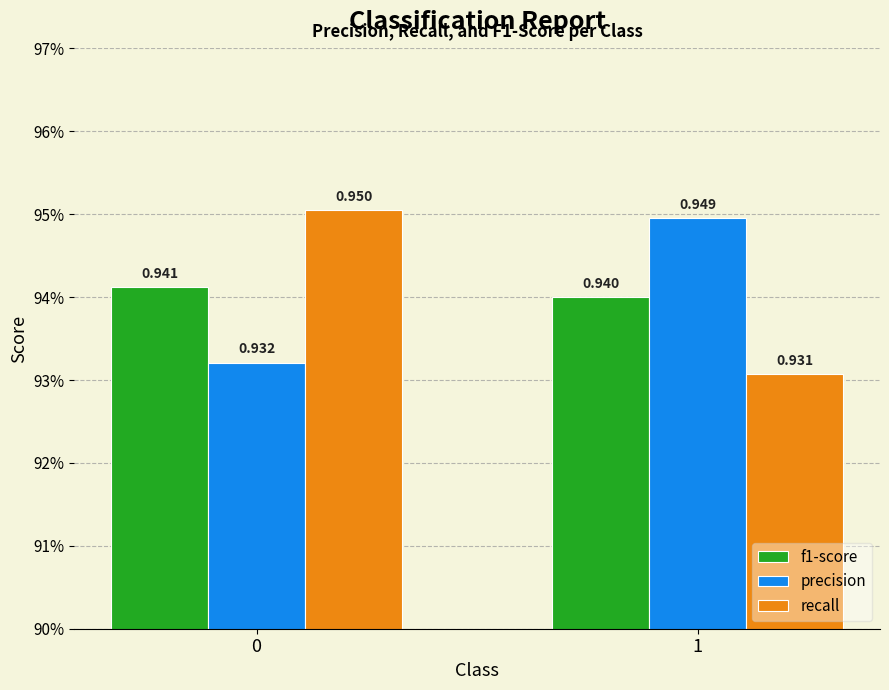

Between 0 and 1, which series saw the biggest shift?

recall